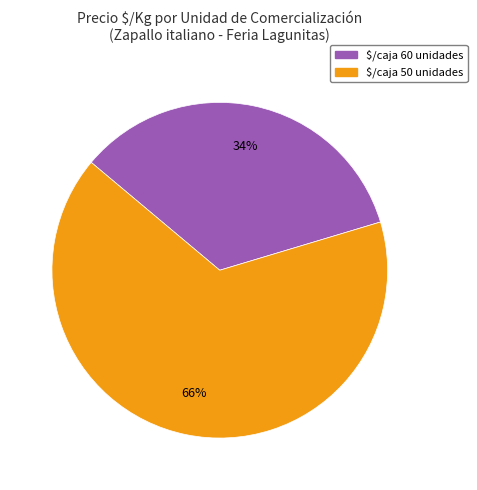

How many segments does this pie chart have?

2